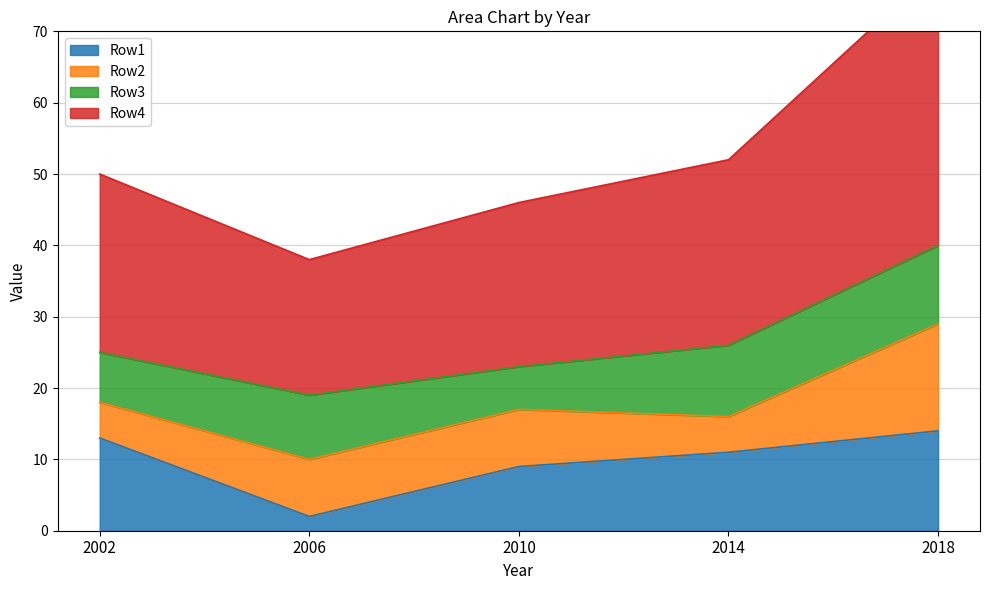

The Row4 series shows 34 at 2002. True or false?

False